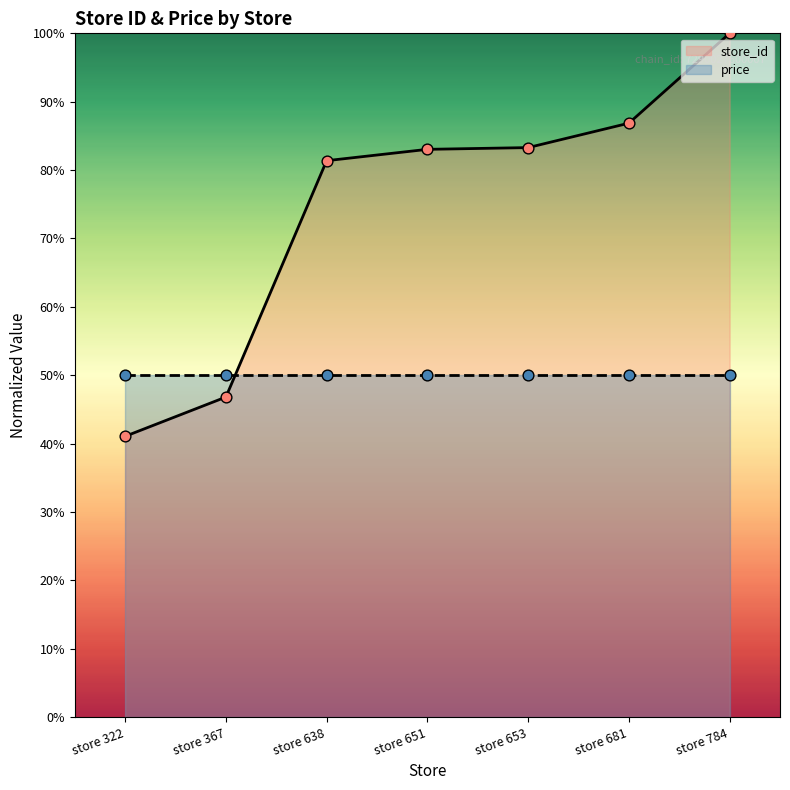

What is the change in value from store 651 to store 784?

+17.0